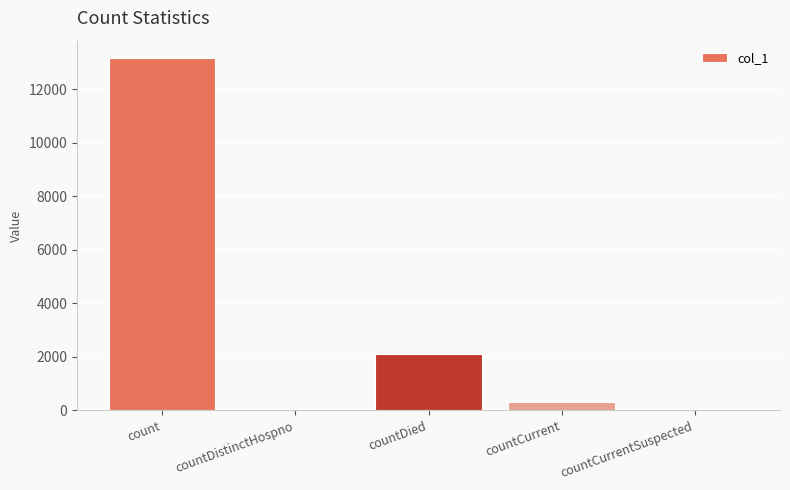

Are the bars grouped side by side (vs. stacked)?

No